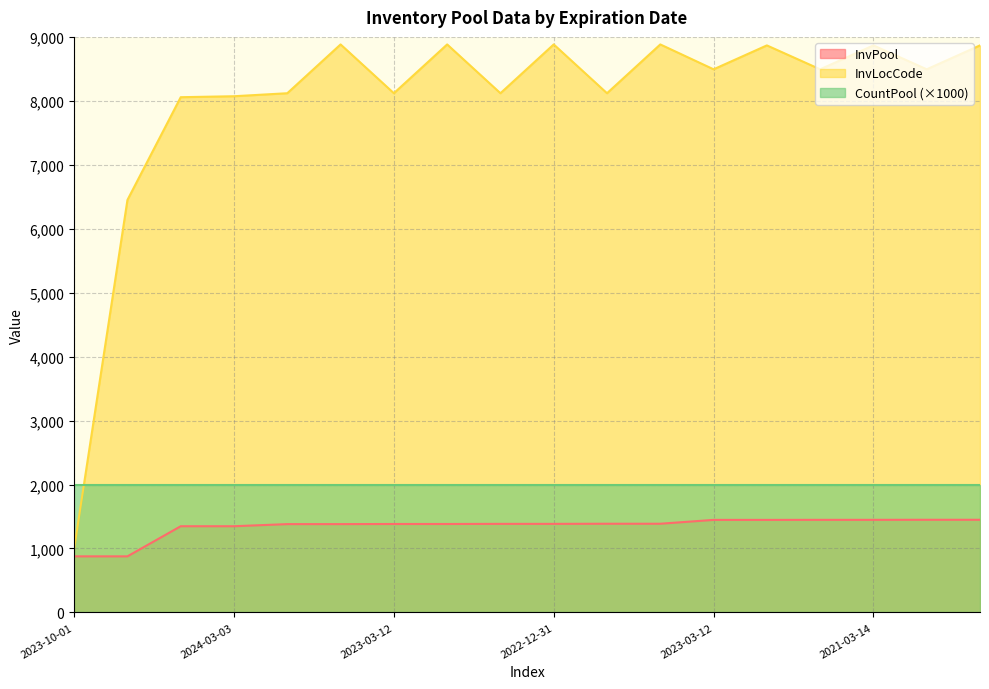

What are all the series names shown in the legend?

InvPool, InvLocCode, CountPool (×1000)